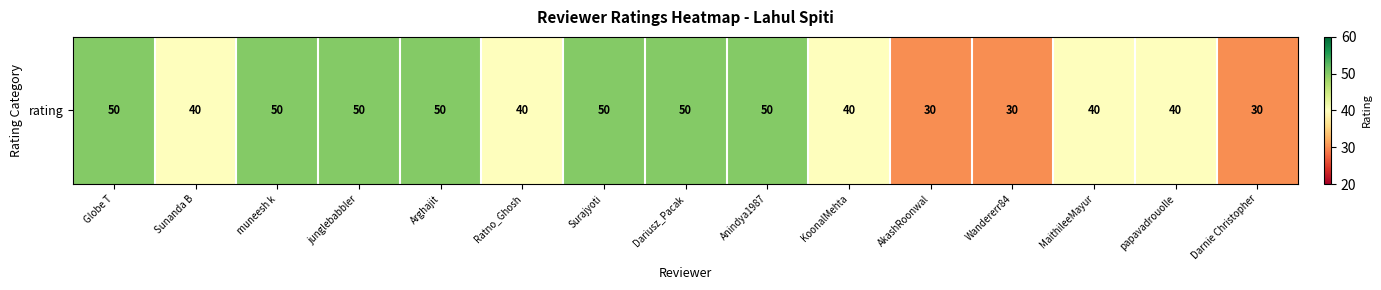

What is the minimum value shown in the chart?

30